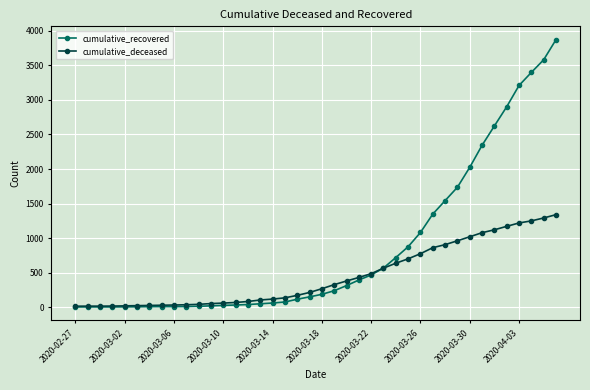

Which series has the widest spread of values?

cumulative_recovered